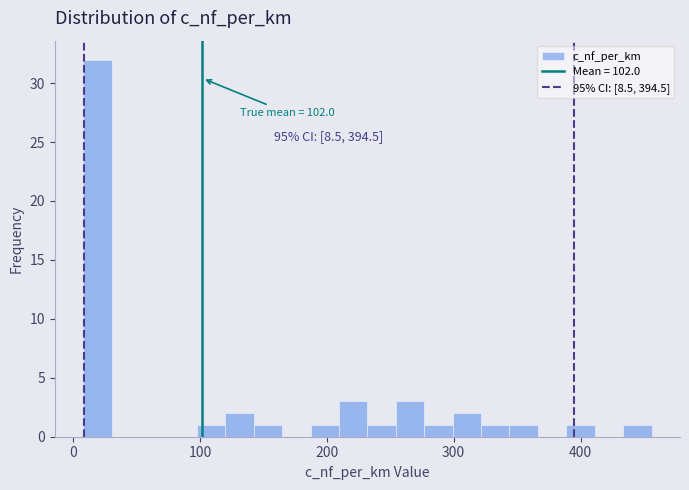

Read against the x-axis, roughly where is the centre of the tallest bar?

20